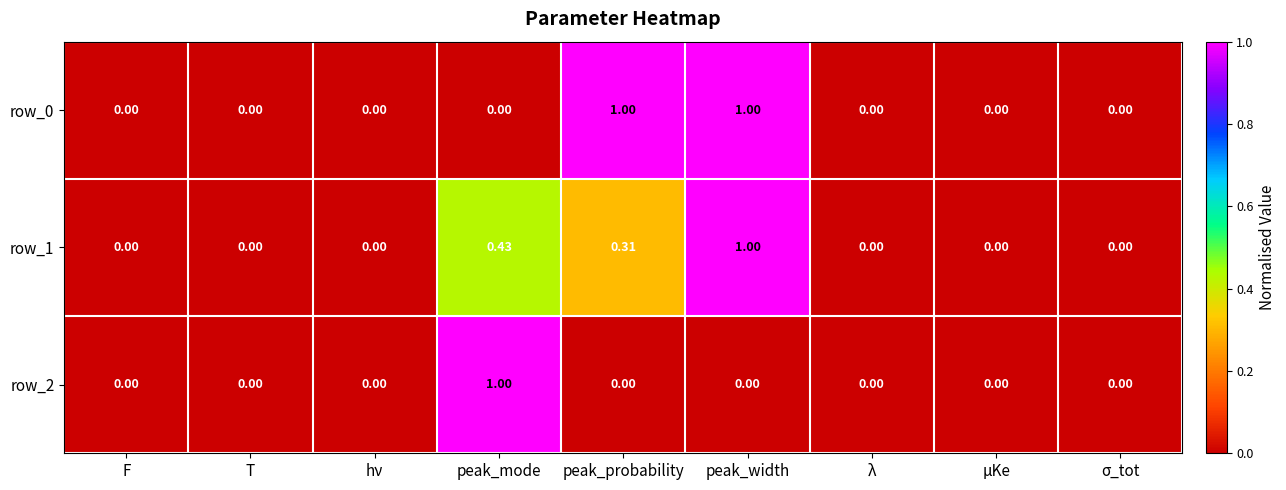

At which label does row_2 reach its peak?

peak_mode